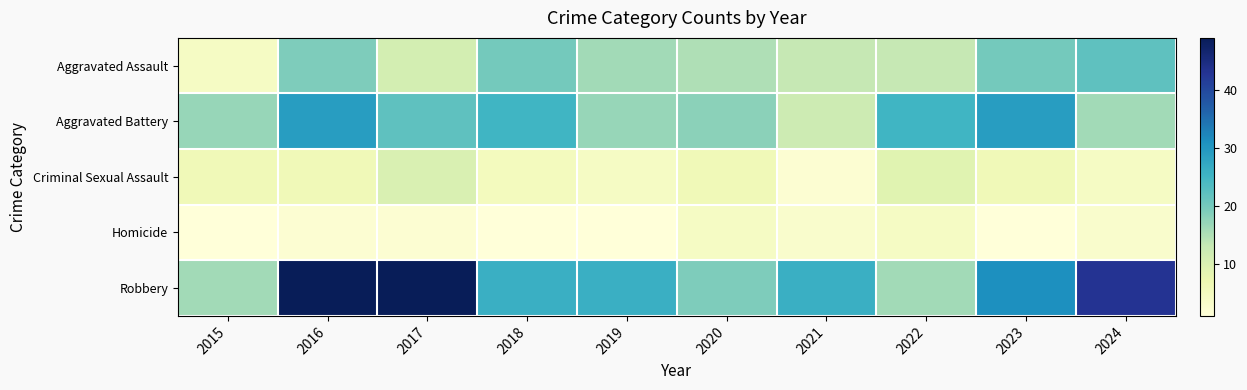

Reading right to left, extract all data points from this chart.

Aggravated Assault: 2024=22	2023=20	2022=13	2021=13	2020=15	2019=16	2018=20	2017=11	2016=19	2015=4
Aggravated Battery: 2024=16	2023=29	2022=25	2021=12	2020=18	2019=17	2018=25	2017=22	2016=29	2015=17
Criminal Sexual Assault: 2024=4	2023=6	2022=9	2021=2	2020=6	2019=4	2018=5	2017=10	2016=6	2015=6
Homicide: 2024=3	2023=1	2022=4	2021=3	2020=4	2019=1	2018=1	2017=2	2016=2	2015=1
Robbery: 2024=43	2023=31	2022=16	2021=26	2020=19	2019=26	2018=26	2017=49	2016=49	2015=16